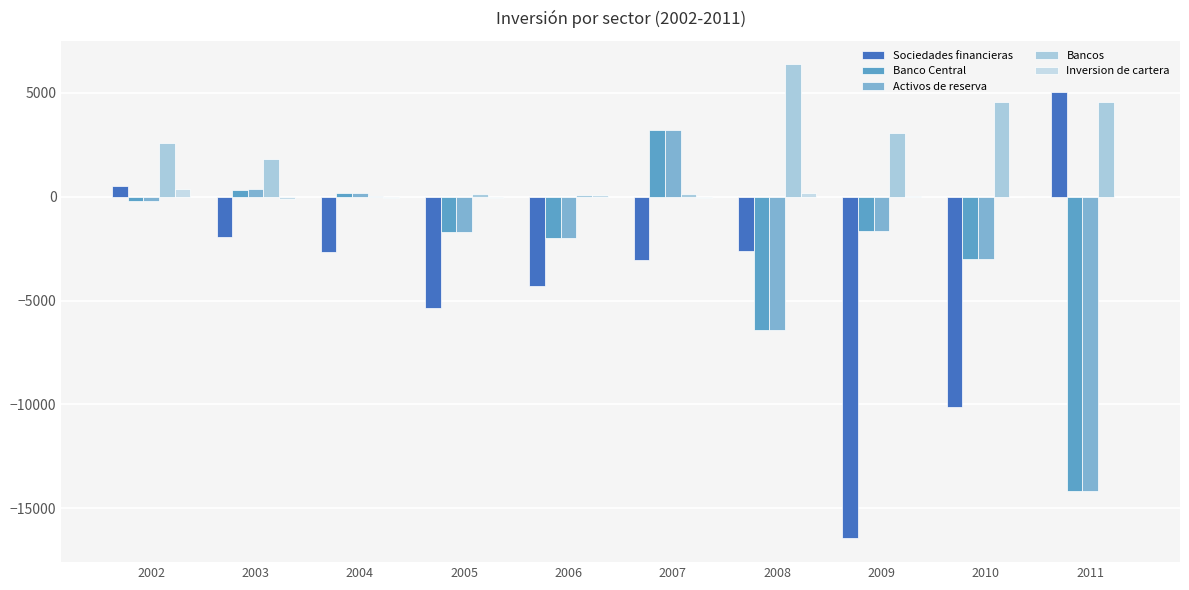

Is it true that Banco Central equals -3024 at 2010?

True